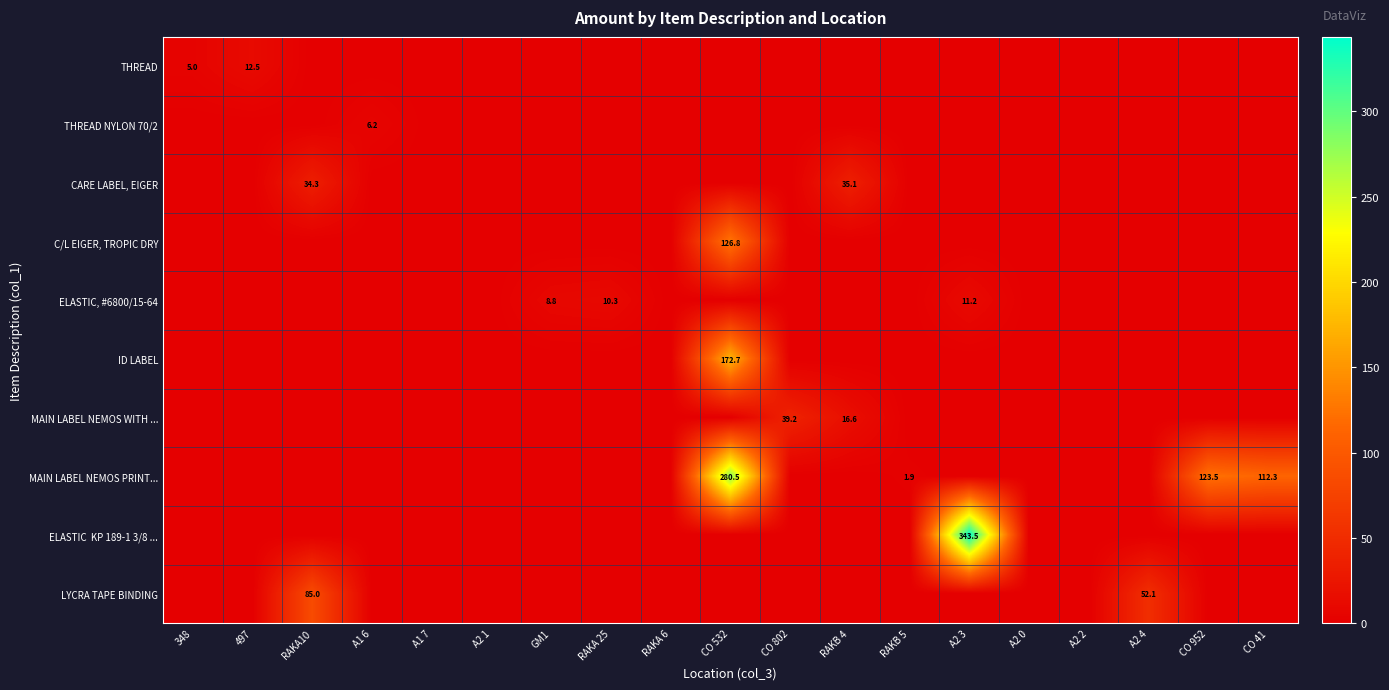

At which label is ELASTIC, #6800/15-64 closest to 5?

GM1